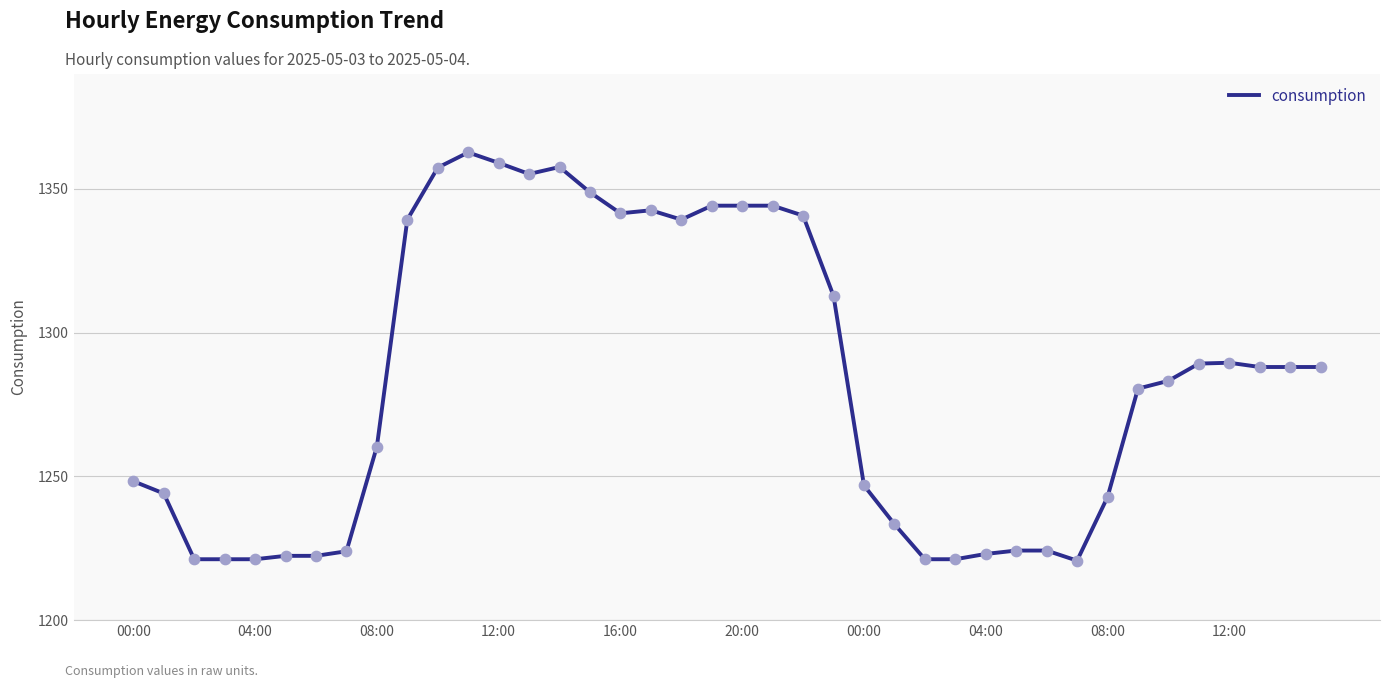

What is the maximum value shown in the chart?

1362.7